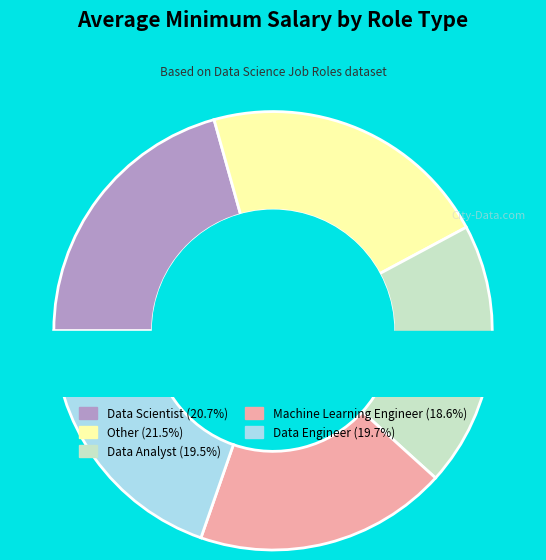

How many segments does this pie chart have?

5